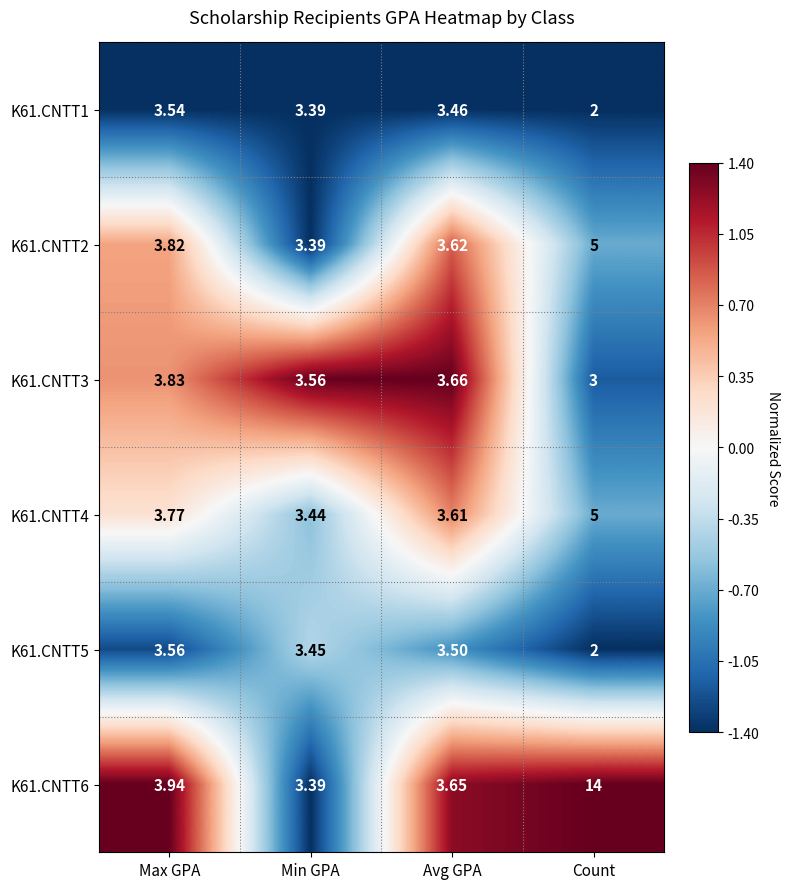

At which category is the sum across all series the highest?

Count